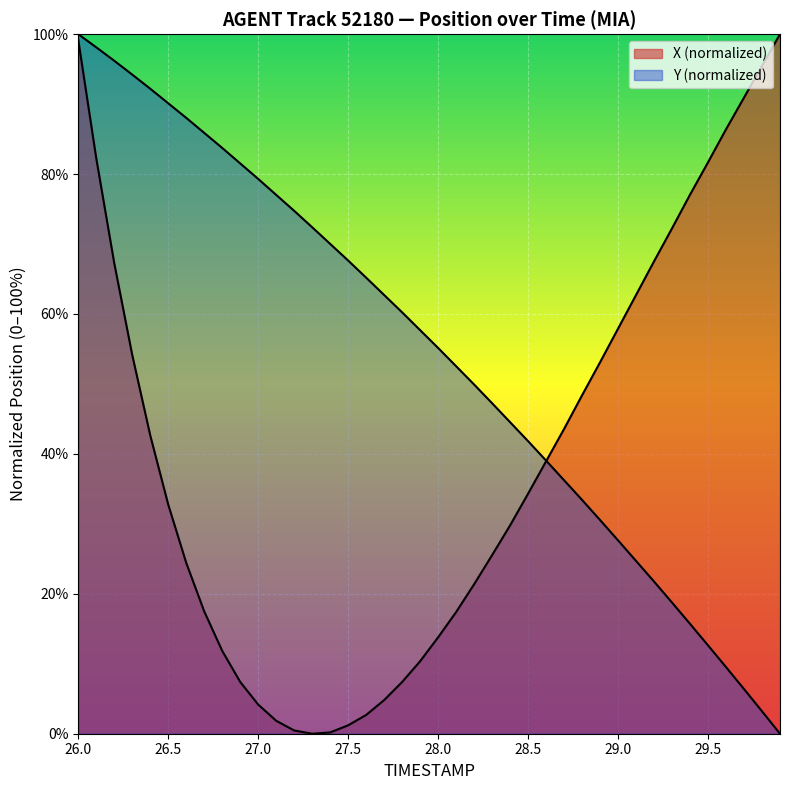

How many values in TIMESTAMP are above zero?

39